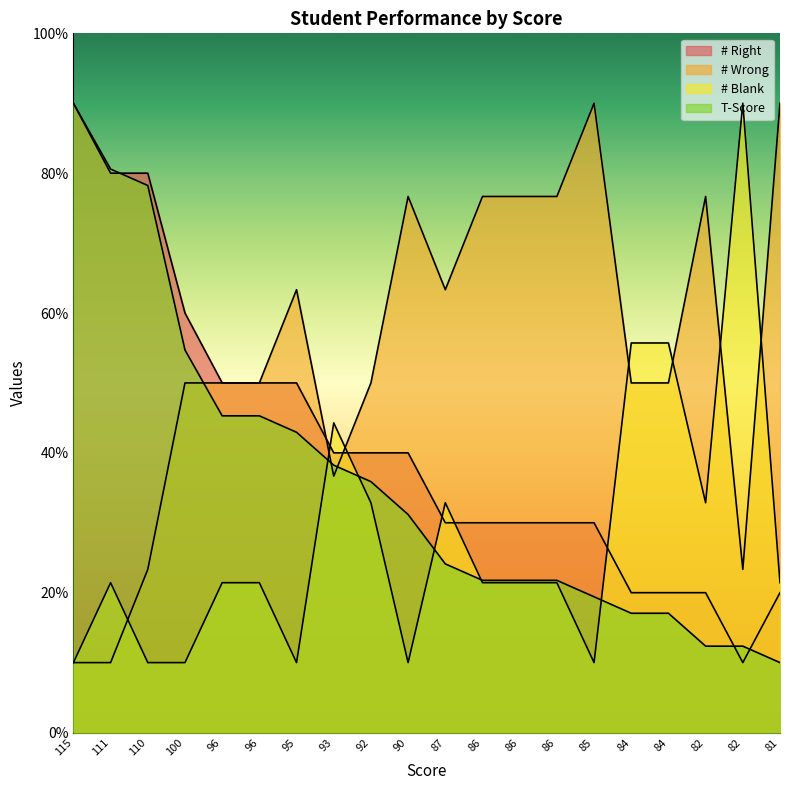

At which category is the sum across all series the highest?

115